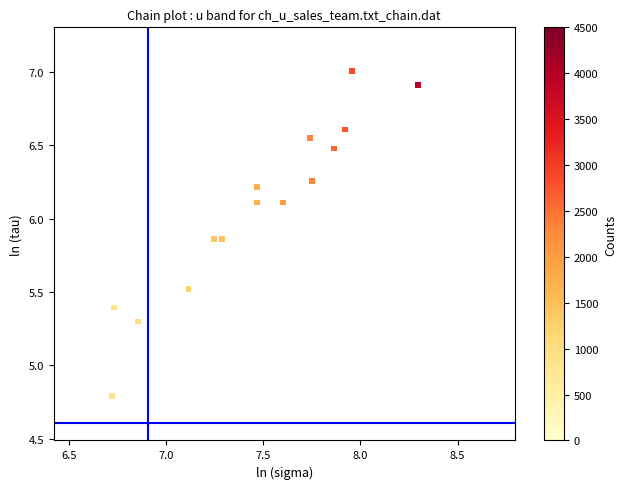

What Y value in the scatter plot is closest to 5?

4.8